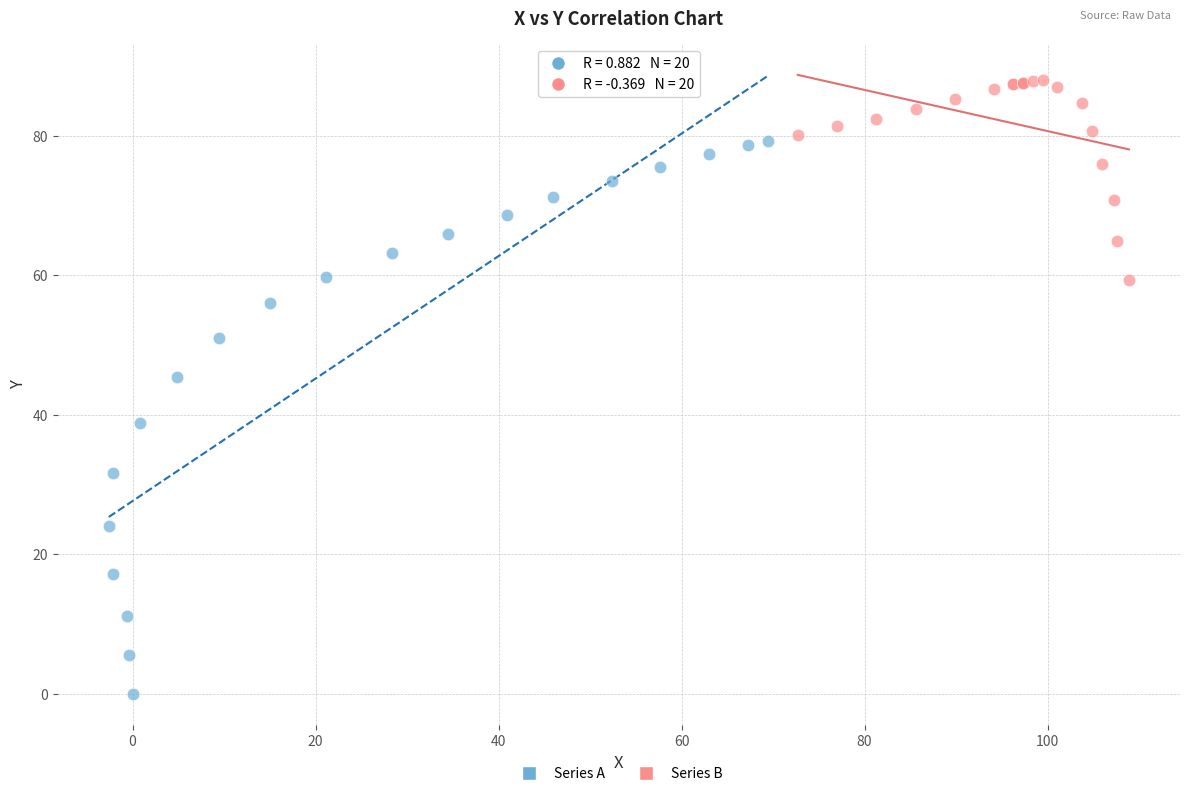

What are all the series names shown in the legend?

Series A, Series B